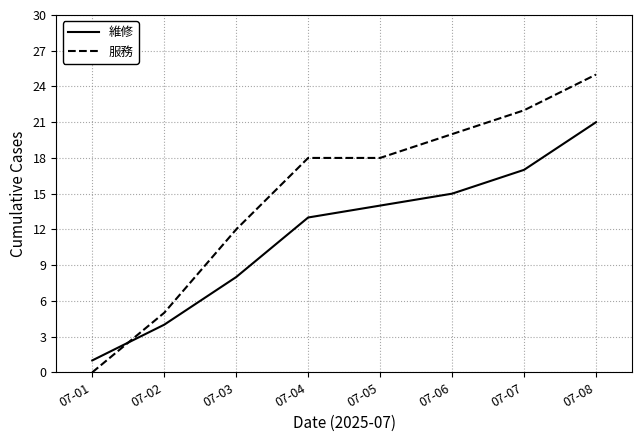

Is it true that 維修 equals 4 at 07-04?

False